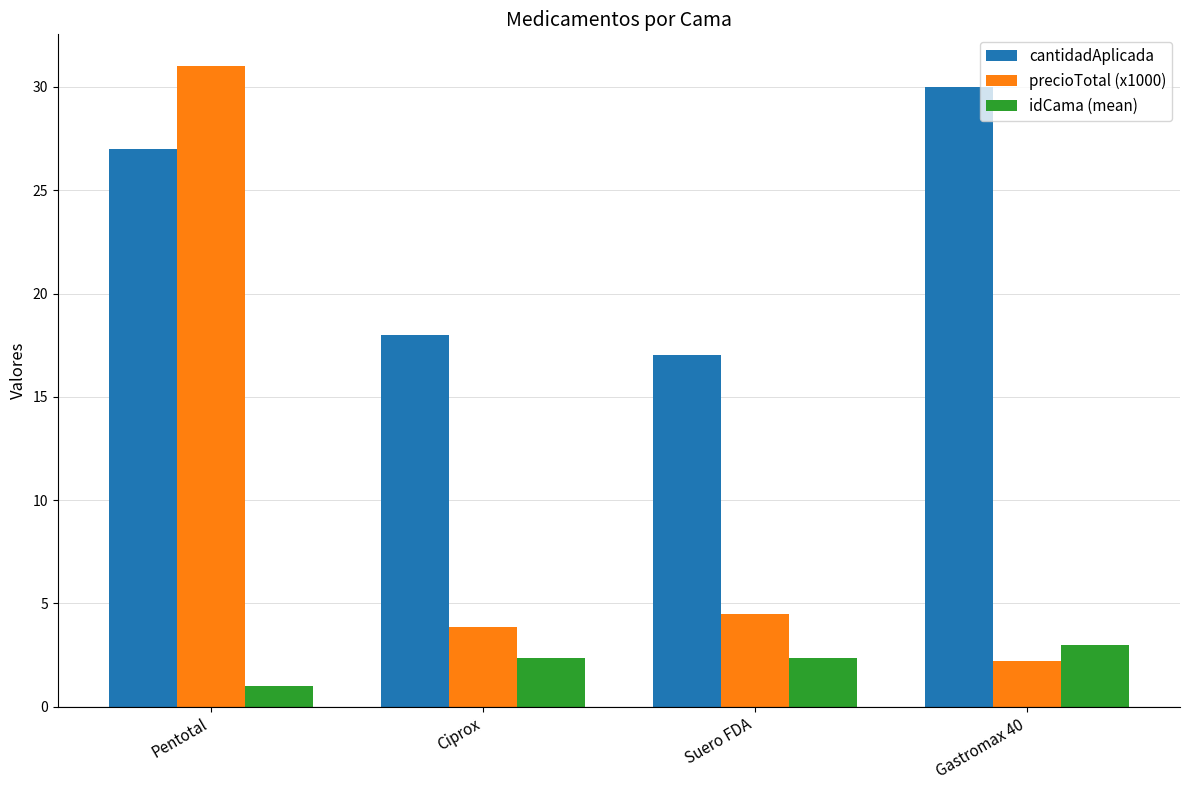

The value of idCama (mean) at Suero FDA is 2.3. True or false?

True